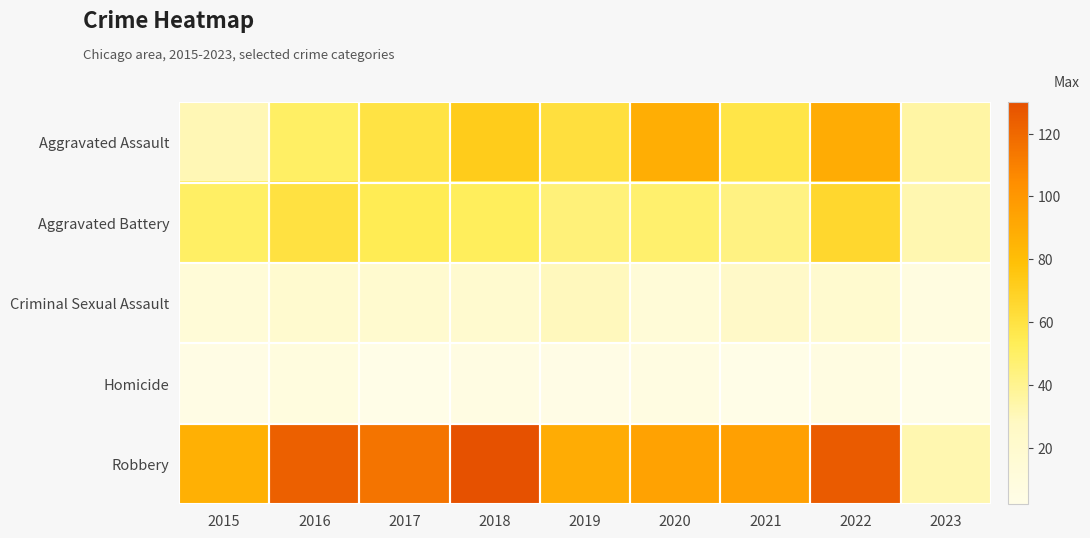

Which category has the lowest value across all series?

2017